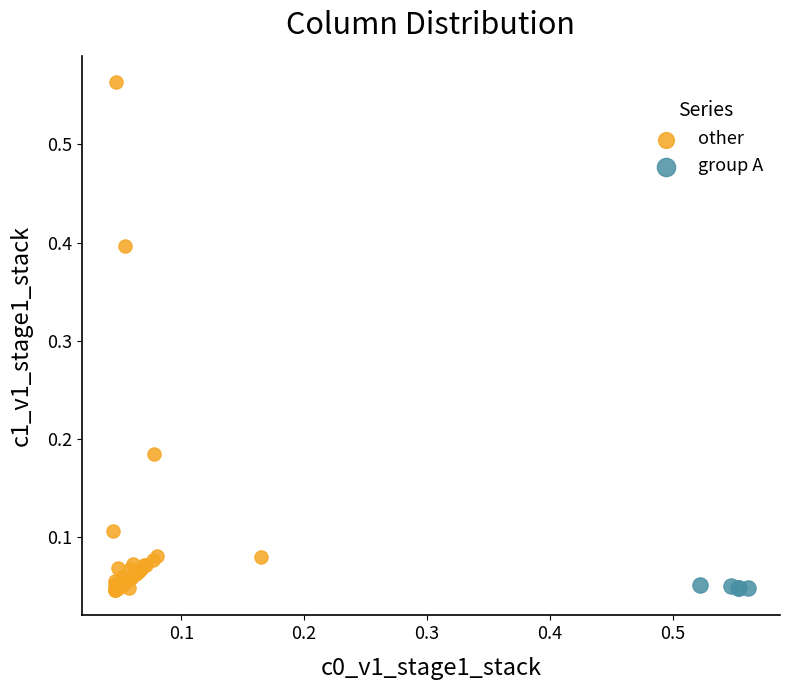

Which series has the widest spread of Y values?

other